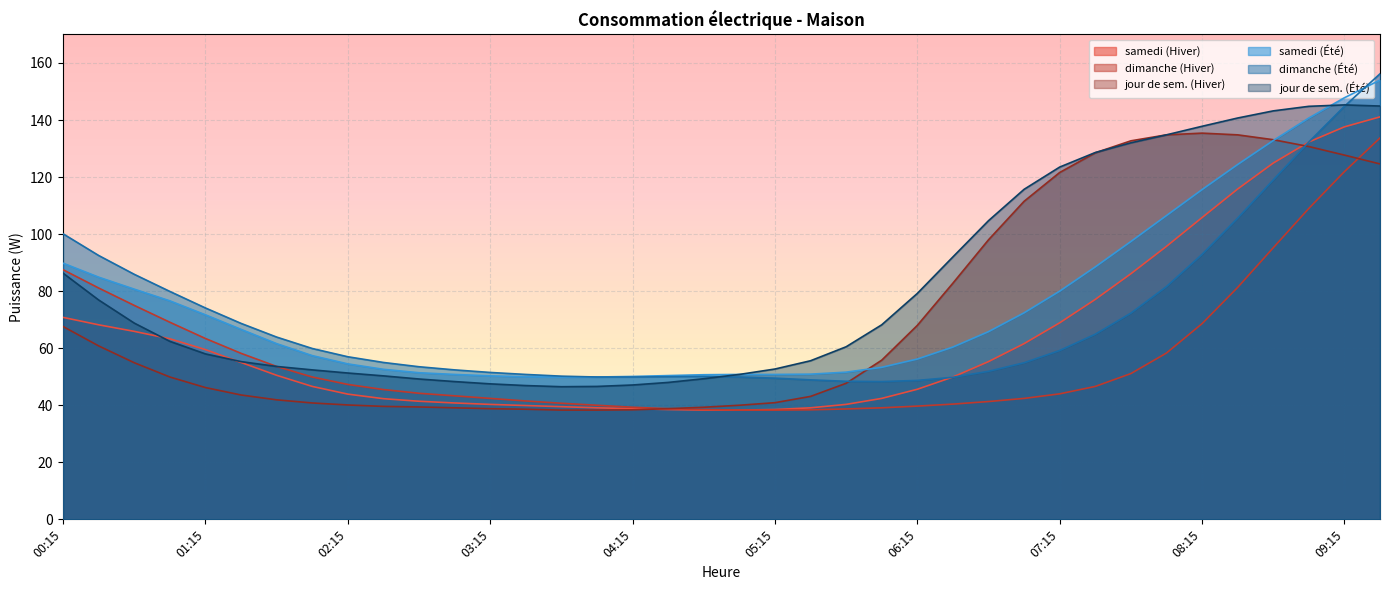

At which label is jour de sem. (Été) closest to 95?

06:30